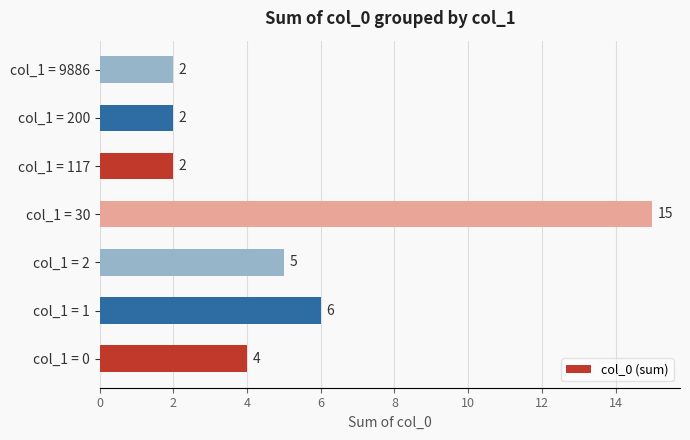

What is the difference between the maximum and minimum values?

13